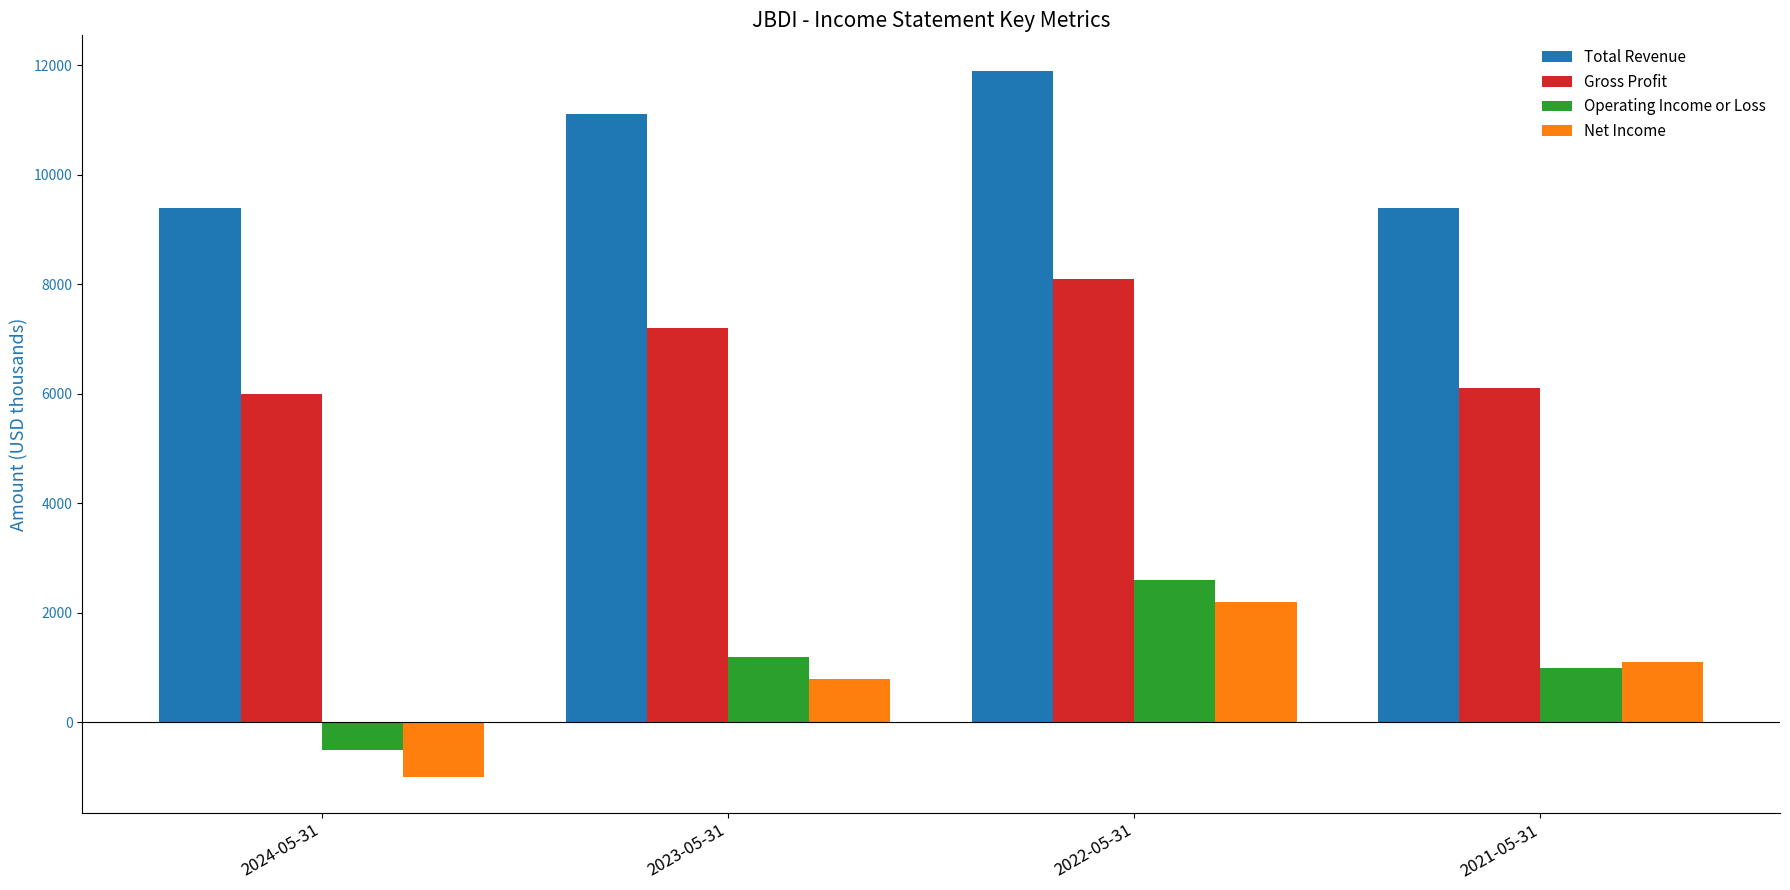

Reading left to right, list all the values displayed in this chart.

Total Revenue: 9400	11100	11900	9400
Gross Profit: 6000	7200	8100	6100
Operating Income or Loss: -500	1200	2600	1000
Net Income: -1000	800	2200	1100